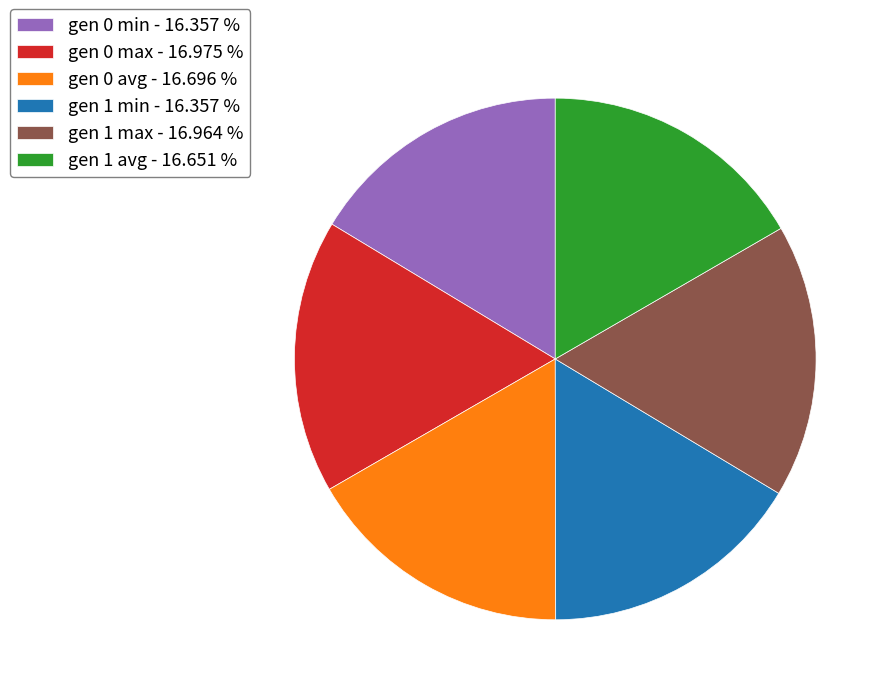

Does gen 1 min account for over 50% of the chart?

No